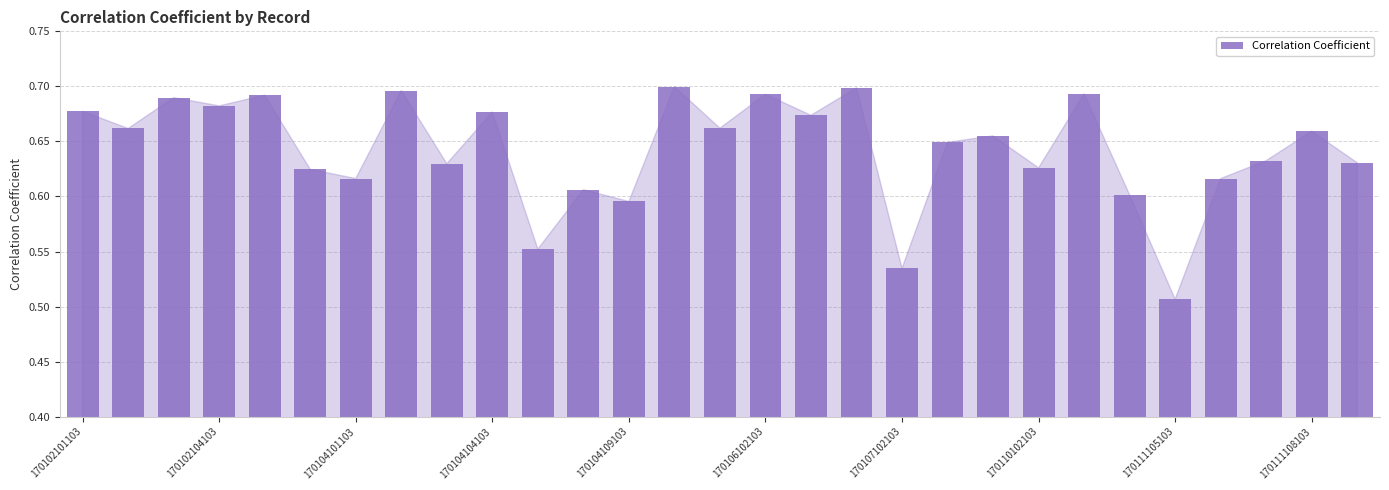

Count the values in the range 0 to 1.

29